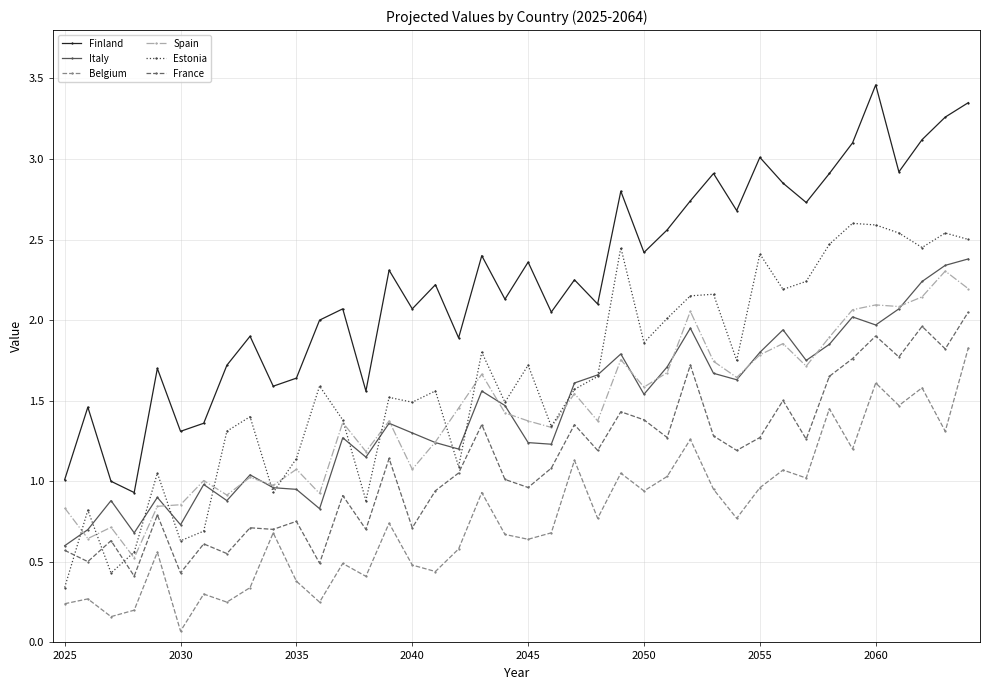

In Spain, how many points are higher than both neighbors (excluding endpoints)?

13